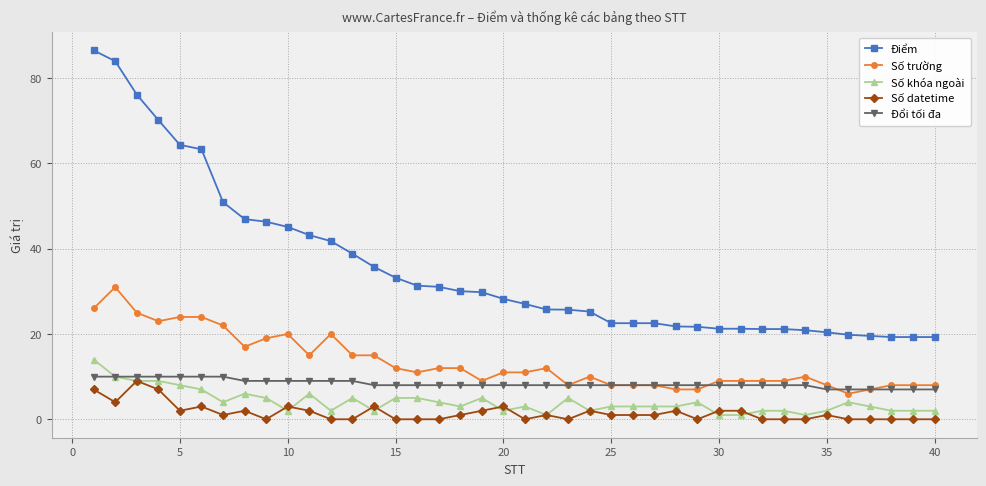

Does the chart display data point markers on the line(s)?

Yes